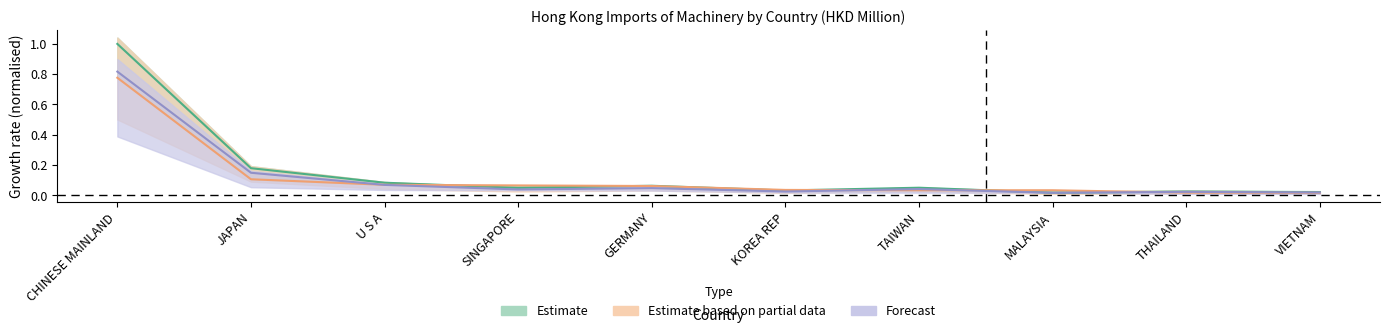

What is the label of the 6th point from the left?

KOREA REP